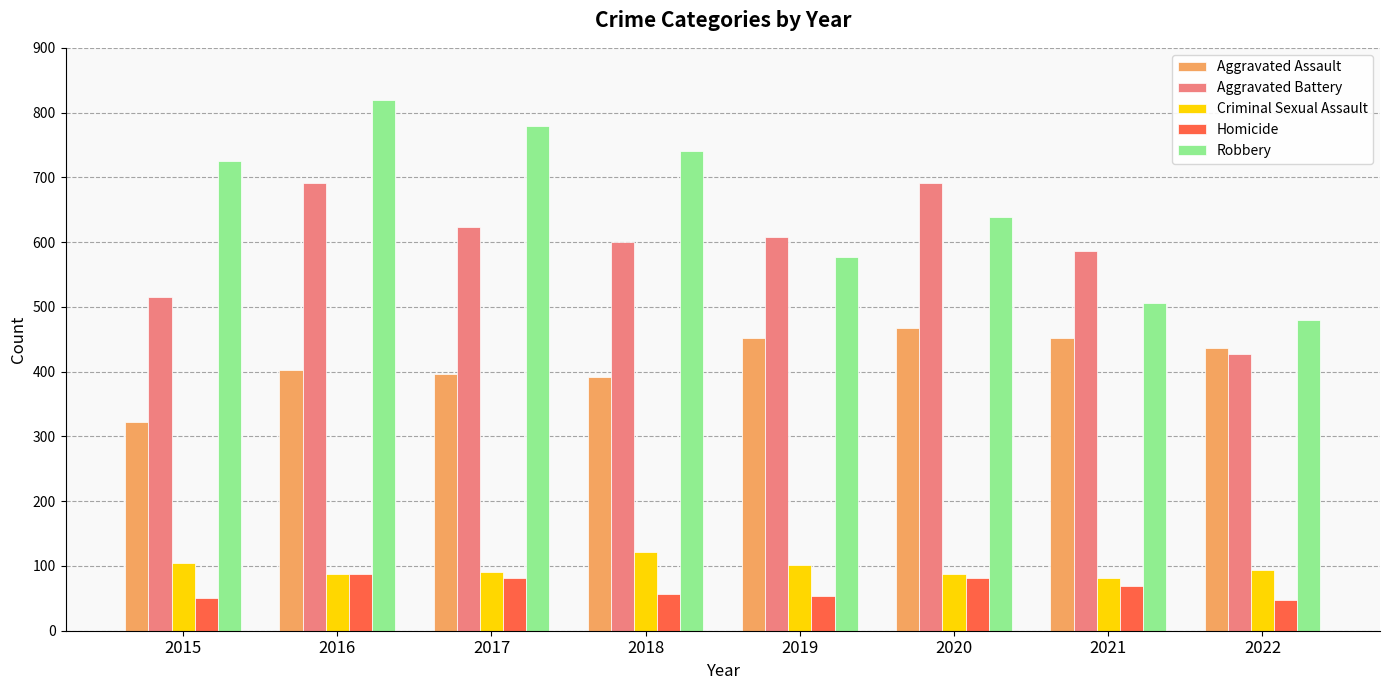

What is the total value across all series at 2017?

1971